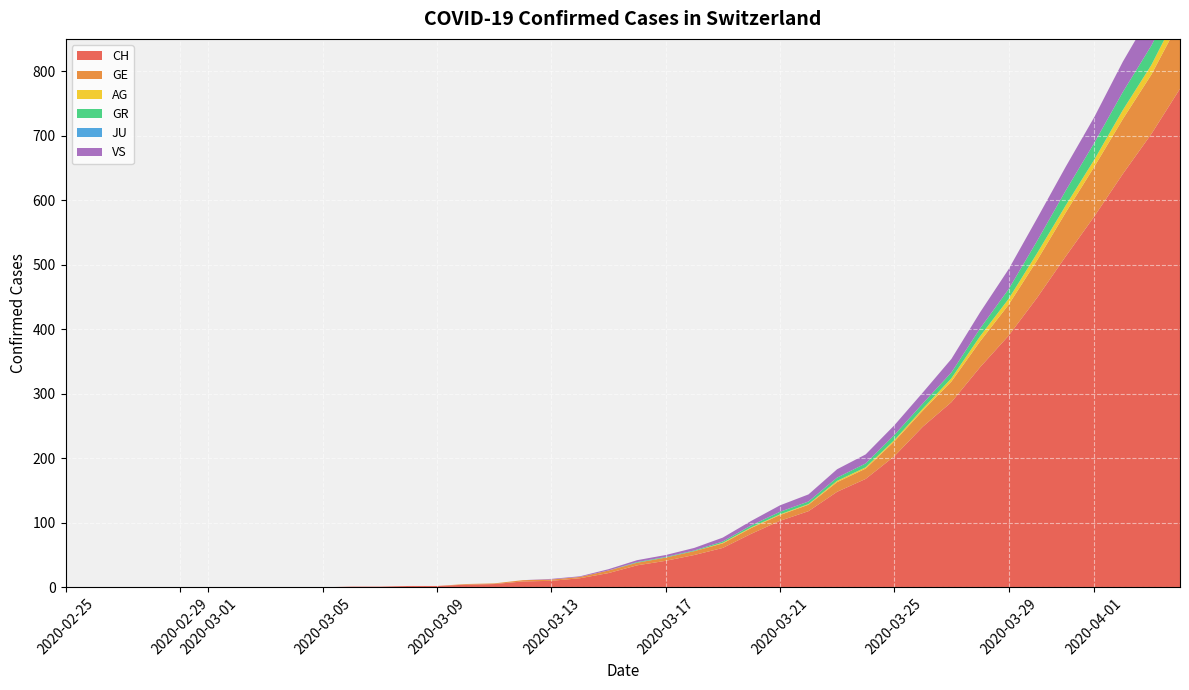

Reading left to right, transcribe all the data shown in this chart.

CH: 0=0	1=0	2=0	3=0	4=0	5=0	6=0	7=0	8=0	9=0	10=1	11=1	12=2	13=2	14=4	15=5	16=9	17=10	18=14	19=22	20=34	21=41	22=50	23=61	24=83	25=103	26=118	27=148	28=168	29=203	30=249	31=287	32=341	33=390	34=449	35=513	36=575	37=641	38=703	39=773
GE: 0=0	1=0	2=0	3=0	4=0	5=0	6=0	7=0	8=0	9=0	10=0	11=0	12=0	13=0	14=1	15=1	16=2	17=2	18=2	19=4	20=4	21=5	22=6	23=7	24=9	25=9	26=10	27=15	28=16	29=23	30=25	31=32	32=40	33=48	34=58	35=68	36=77	37=85	38=92	39=106
AG: 0=0	1=0	2=0	3=0	4=0	5=0	6=0	7=0	8=0	9=0	10=0	11=0	12=0	13=0	14=0	15=0	16=0	17=0	18=0	19=0	20=0	21=0	22=0	23=1	24=1	25=1	26=1	27=2	28=2	29=2	30=3	31=5	32=8	33=9	34=11	35=11	36=11	37=14	38=15	39=18
GR: 0=0	1=0	2=0	3=0	4=0	5=0	6=0	7=0	8=0	9=0	10=0	11=0	12=0	13=0	14=0	15=0	16=0	17=0	18=0	19=0	20=1	21=1	22=1	23=2	24=3	25=4	26=4	27=5	28=6	29=8	30=8	31=9	32=12	33=15	34=19	35=23	36=26	37=28	38=30	39=30
JU: 0=0	1=0	2=0	3=0	4=0	5=0	6=0	7=0	8=0	9=0	10=0	11=0	12=0	13=0	14=0	15=0	16=0	17=0	18=0	19=0	20=0	21=0	22=0	23=0	24=0	25=0	26=0	27=0	28=0	29=0	30=0	31=0	32=0	33=0	34=0	35=0	36=0	37=0	38=0	39=0
VS: 0=0	1=0	2=0	3=0	4=0	5=0	6=0	7=0	8=0	9=0	10=0	11=0	12=0	13=0	14=0	15=0	16=0	17=1	18=1	19=2	20=3	21=3	22=4	23=6	24=7	25=10	26=11	27=13	28=14	29=15	30=17	31=21	32=25	33=31	34=35	35=37	36=40	37=47	38=51	39=53